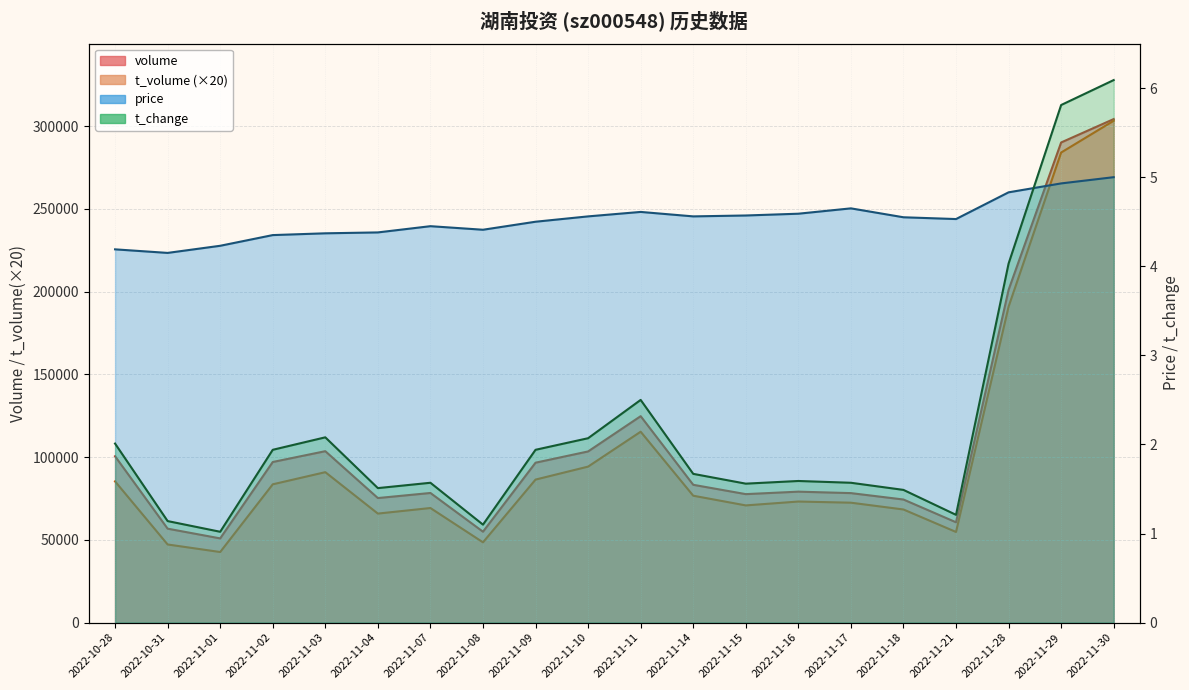

What position from the left is 2022-11-07?

7